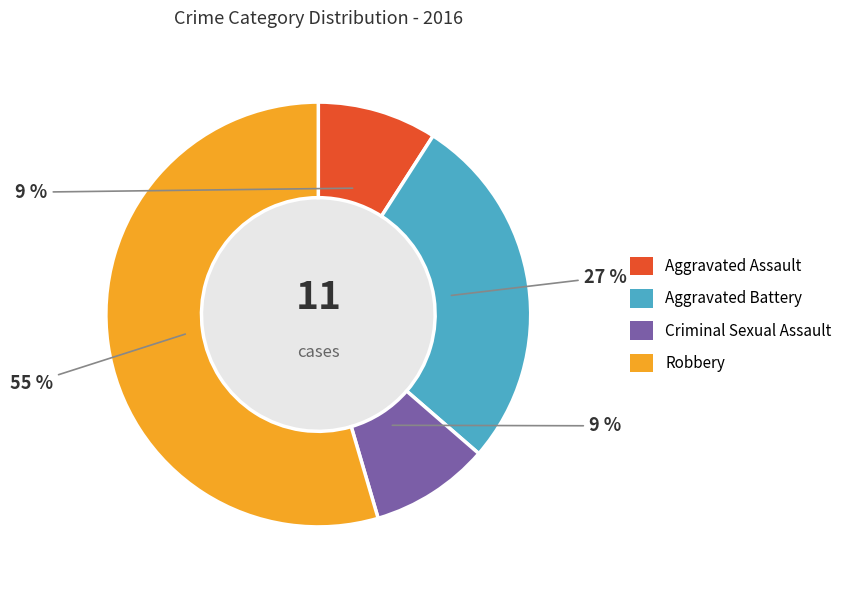

To the nearest percent, what is the combined percentage of Aggravated Assault and Criminal Sexual Assault?

18%